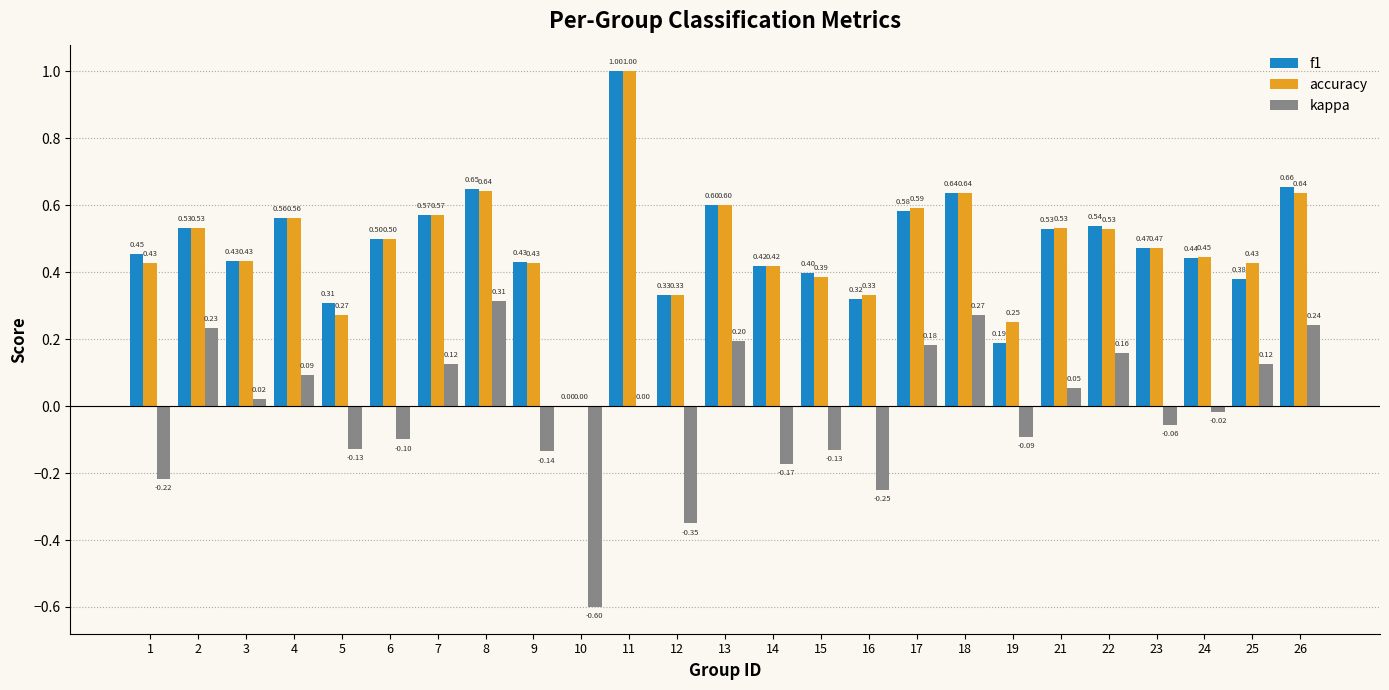

Which series changed the most between 21 and 25?

f1